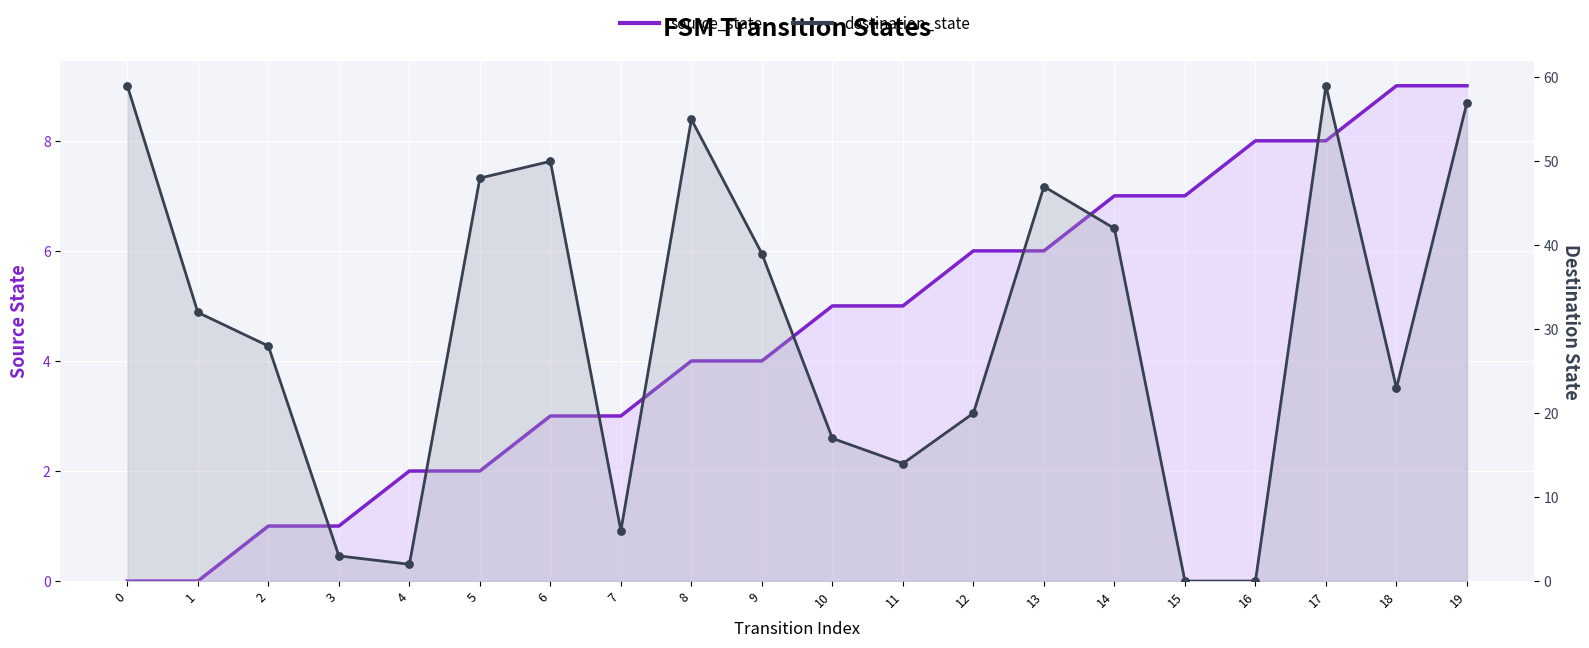

Is the value of source_state at 6 greater than the value of destination_state at 18?

No